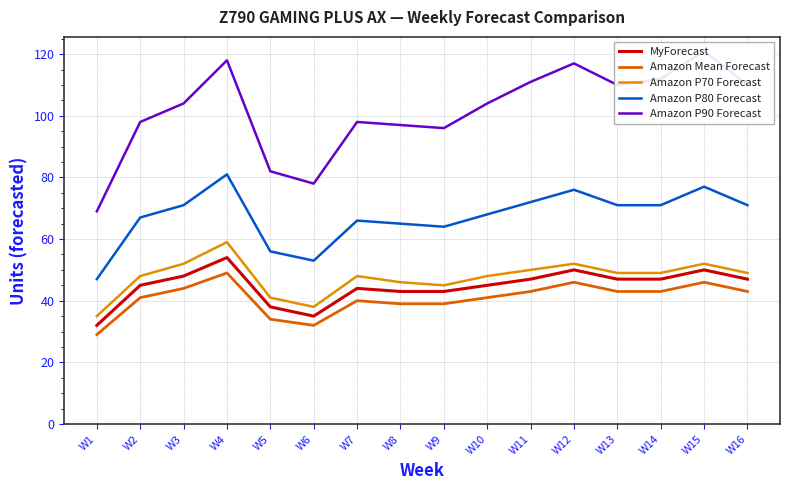

True or false: MyForecast and Amazon P90 Forecast cross at least once.

False